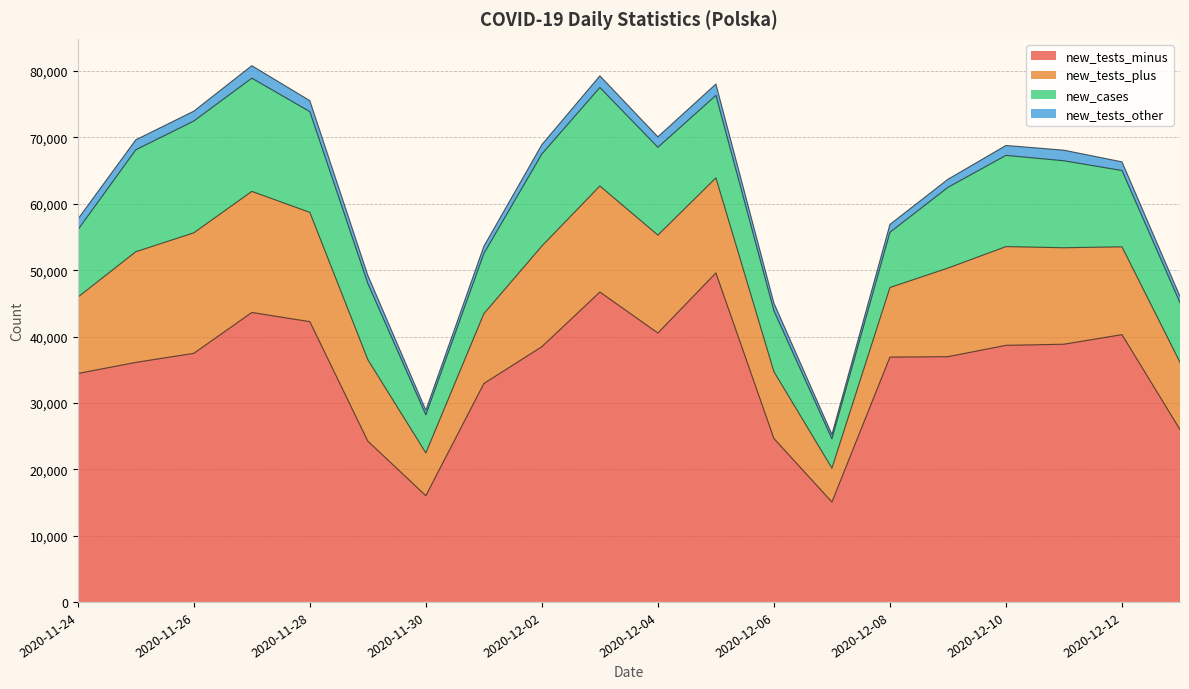

Which has a higher value, 2020-11-24 or 2020-11-27?

2020-11-27